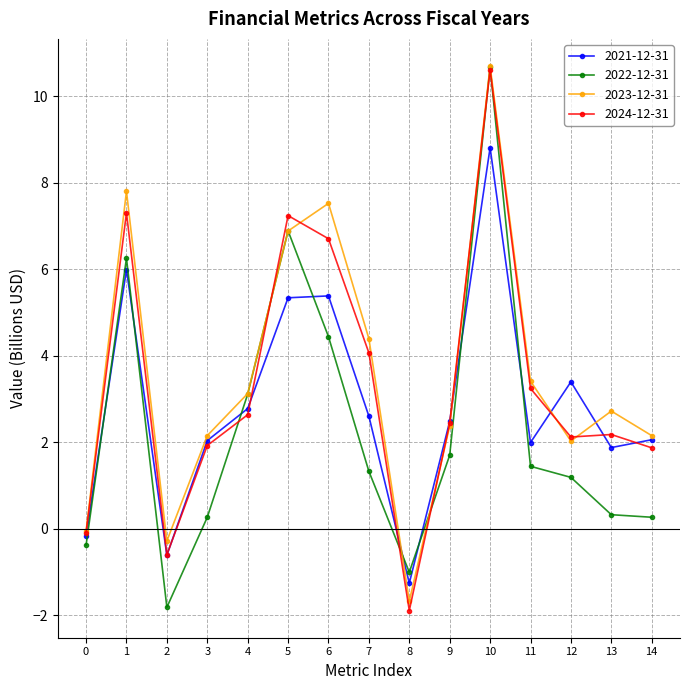

How many positive values does the 2021-12-31 series have?

12